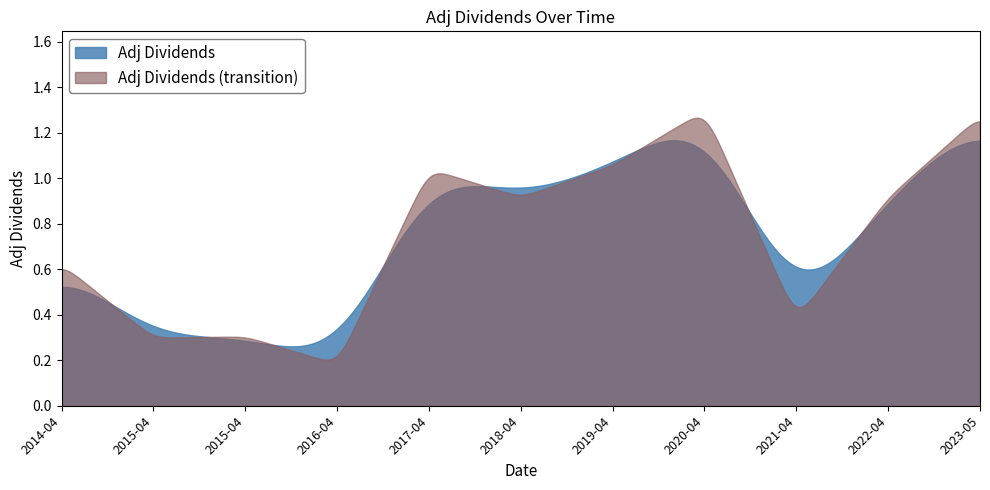

At which category does the chart reach its minimum across all series?

2016-04-06